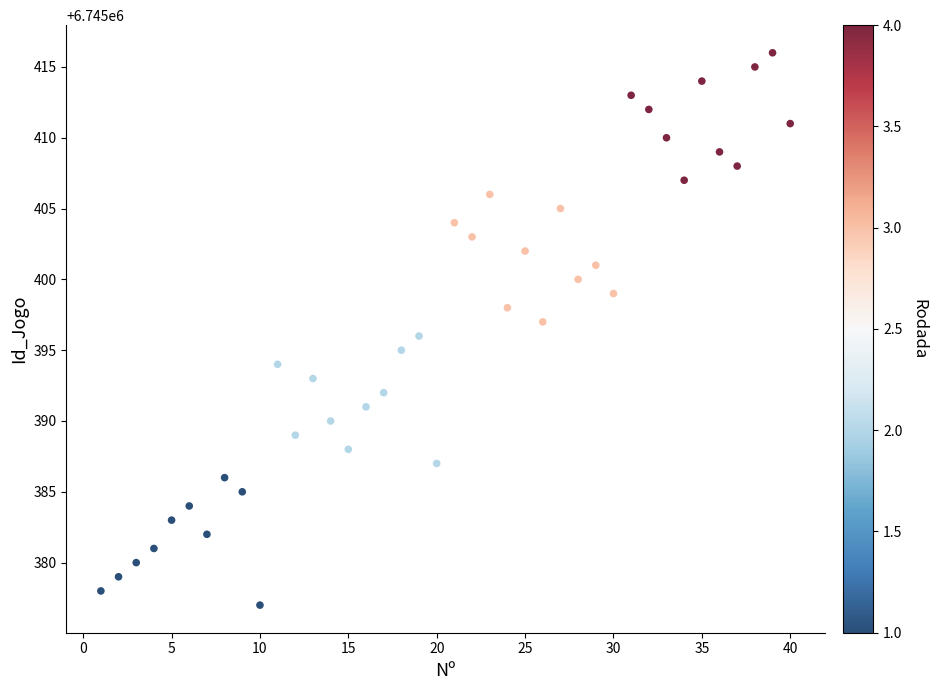

What is the range of Y values (max minus min)?

39